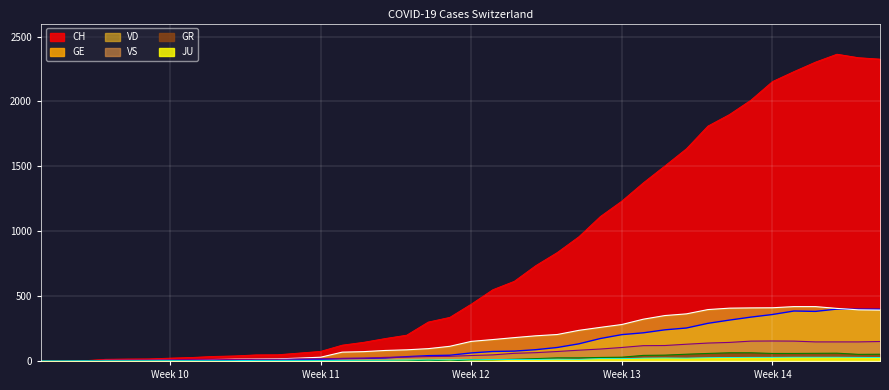

What is the difference between the second highest and second lowest values in the GE series?

398